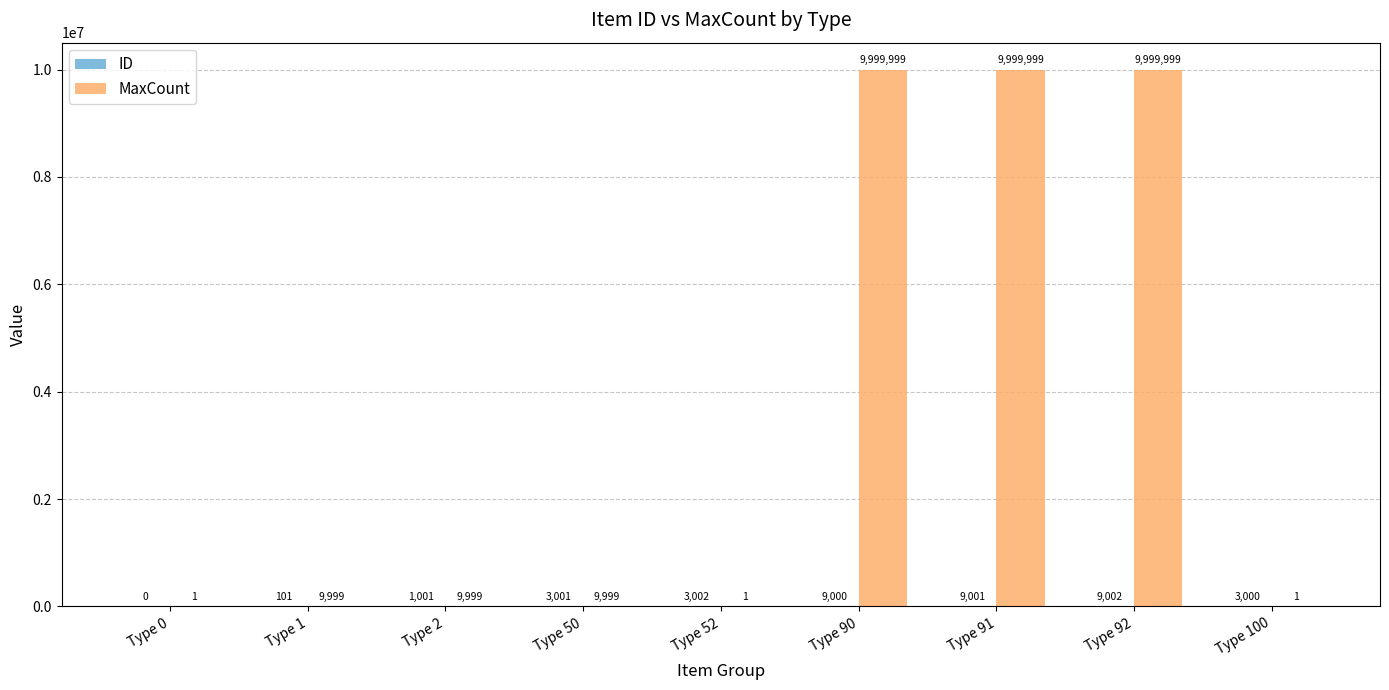

Read the MaxCount value at Type 1.

9999